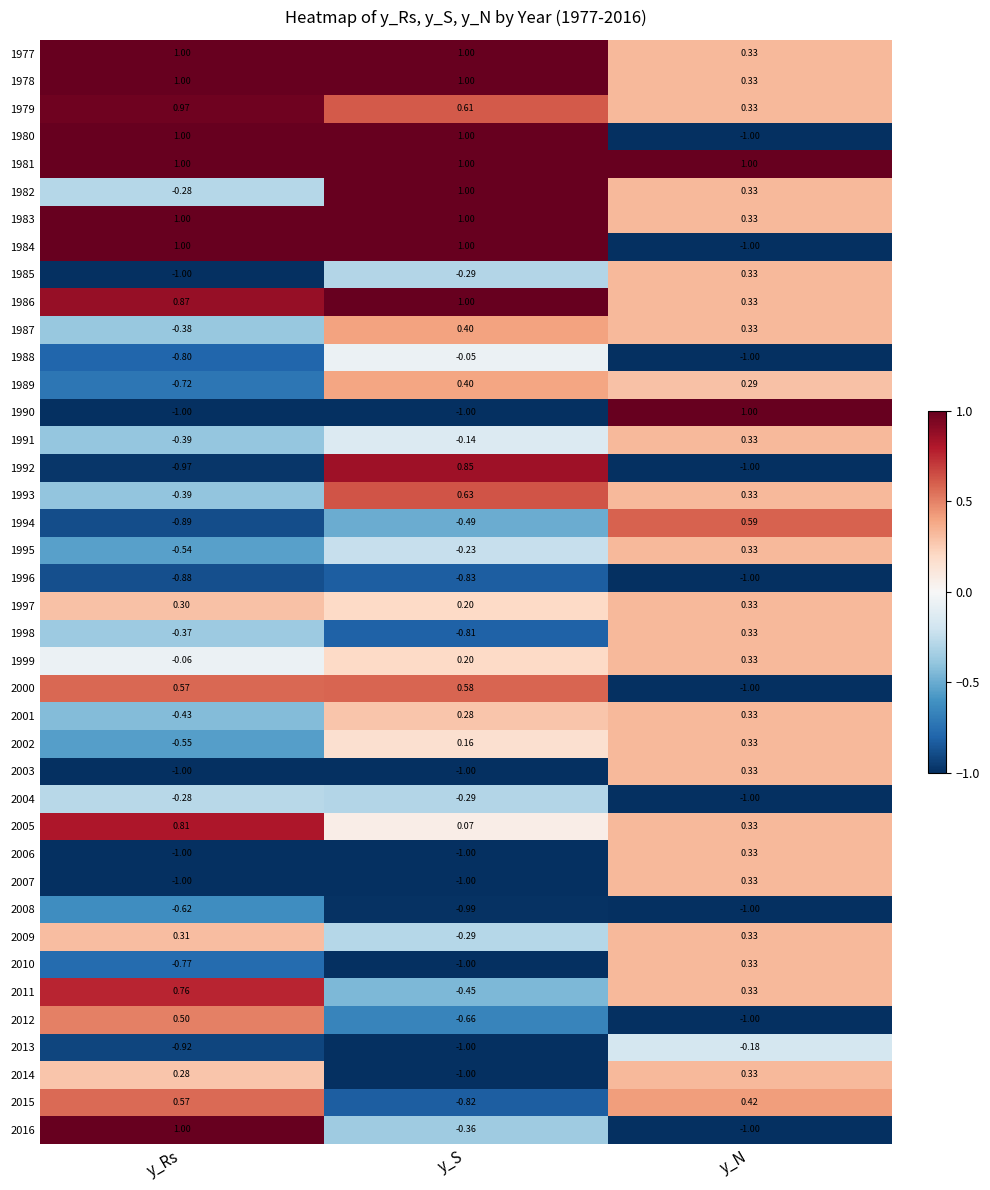

At which category is the sum across all series the highest?

y_N